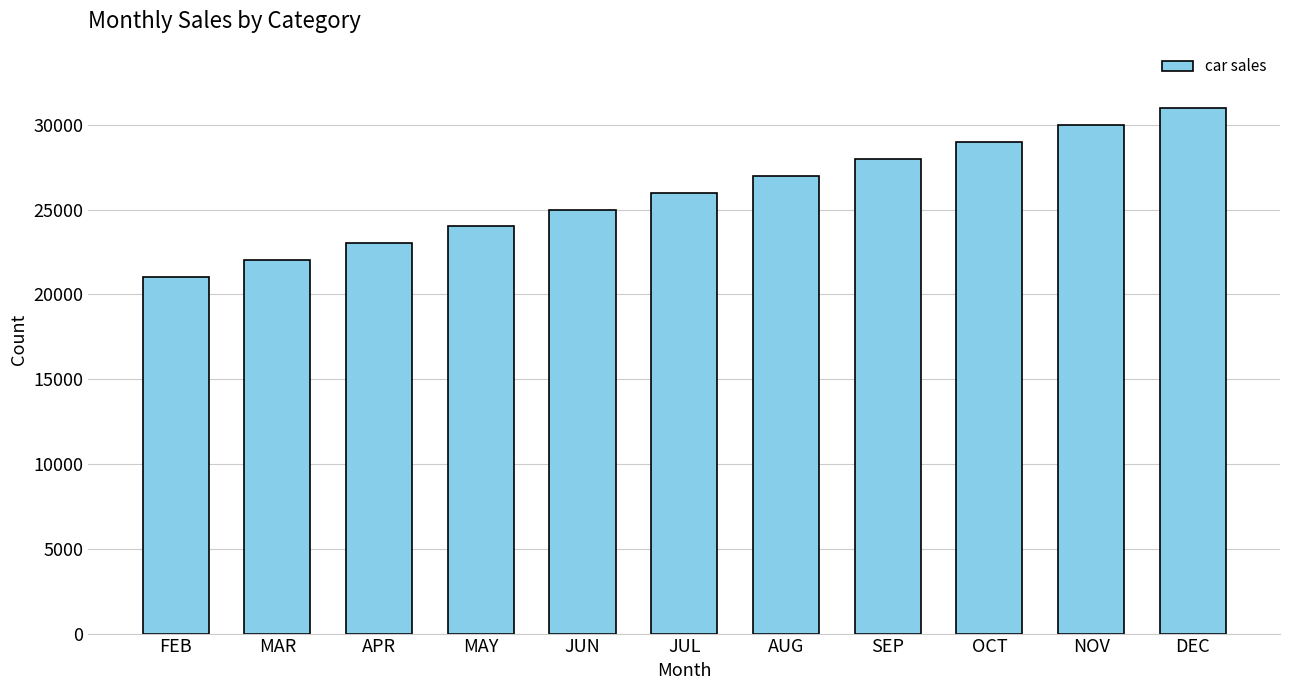

What is the difference between the values at SEP and MAY?

4000